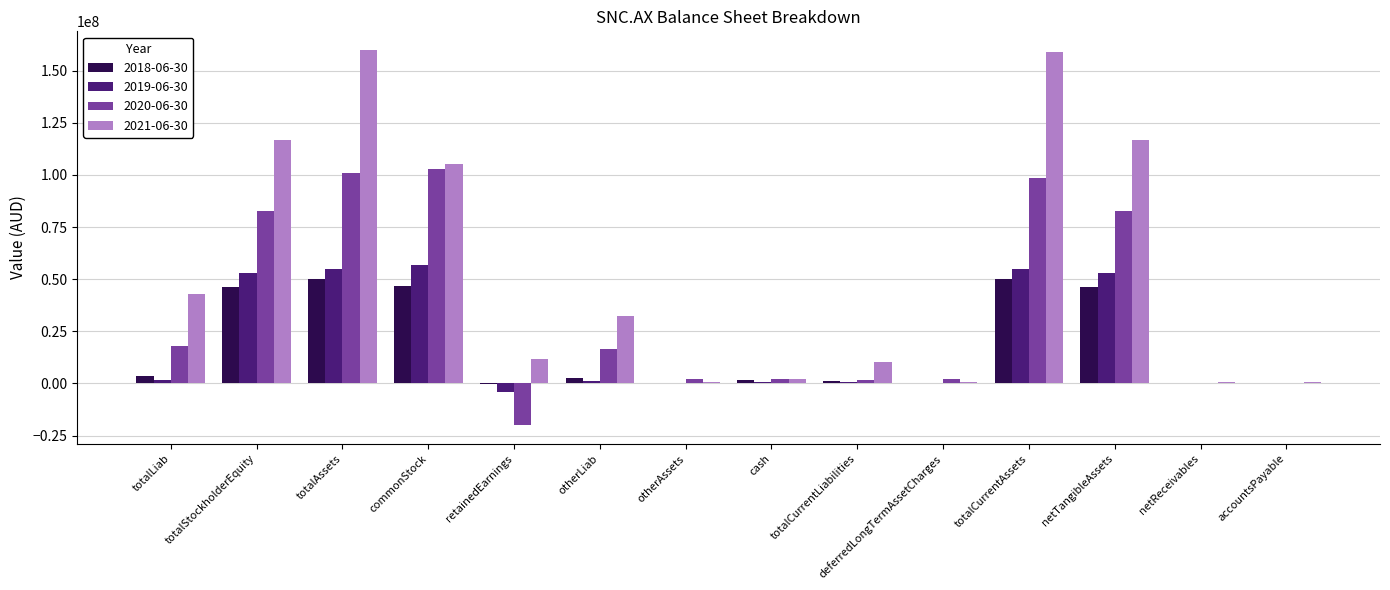

What is the greatest value displayed?

159889767